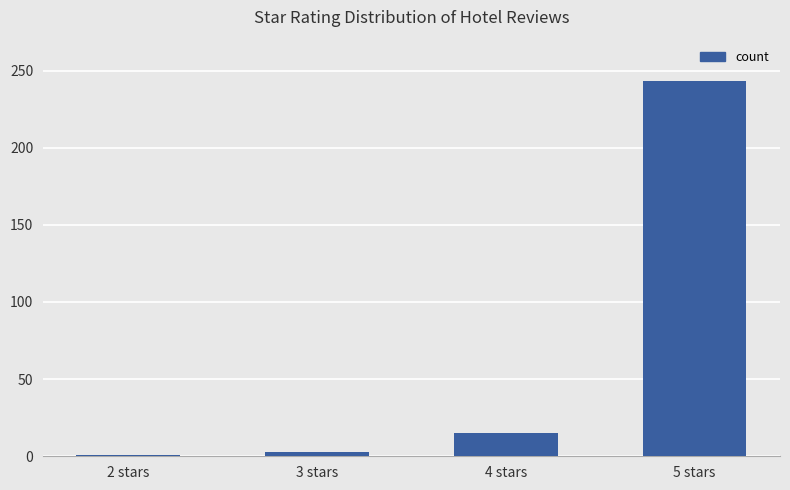

The value at 4 stars is 6. True or false?

False